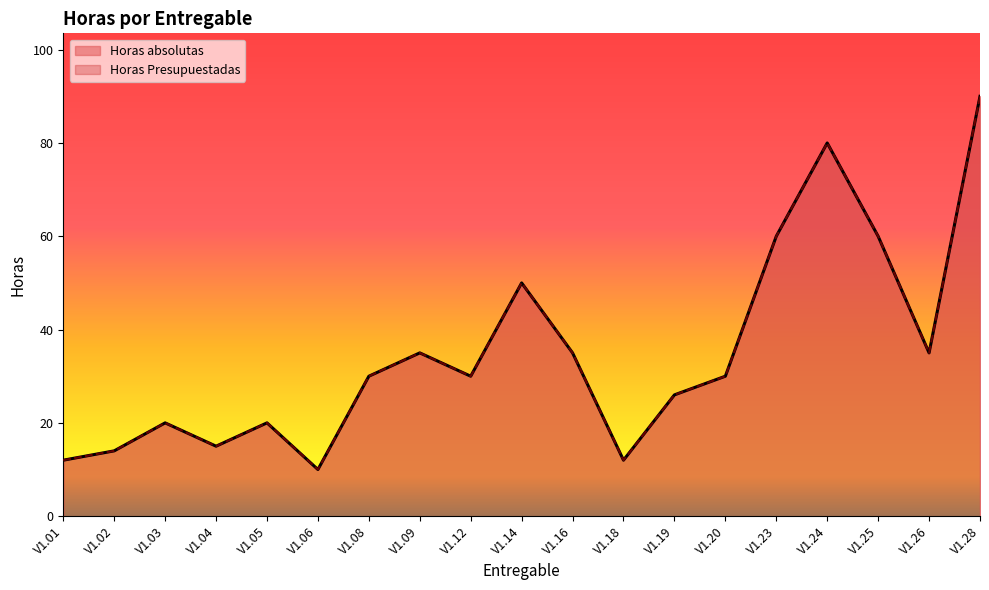

At which category is the sum across all series the highest?

V1.28